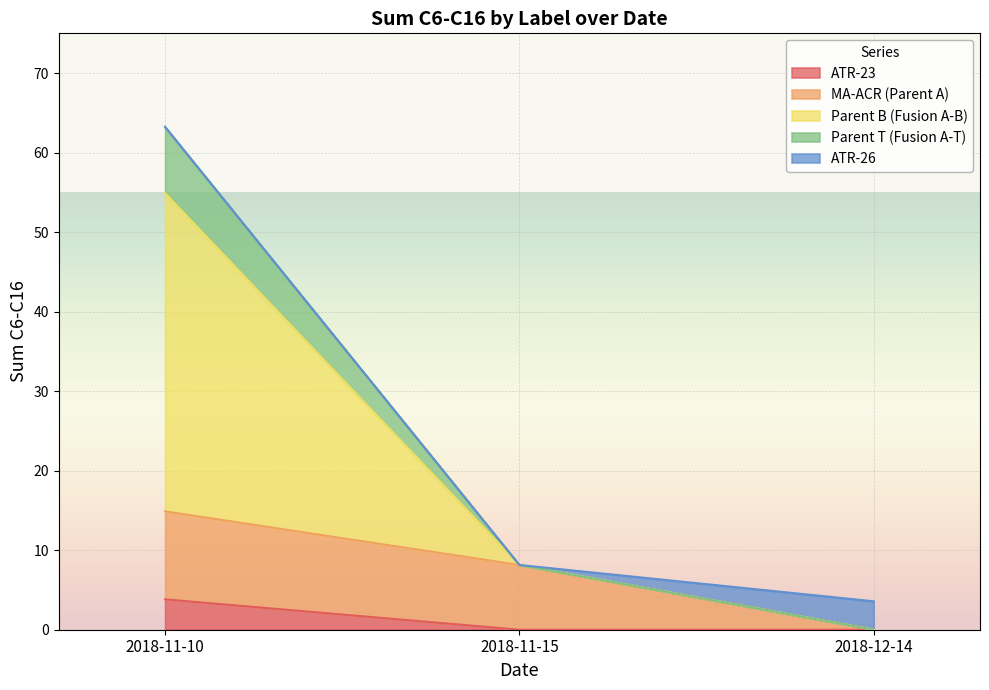

What is the highest value of the ATR-23 series?

3.8